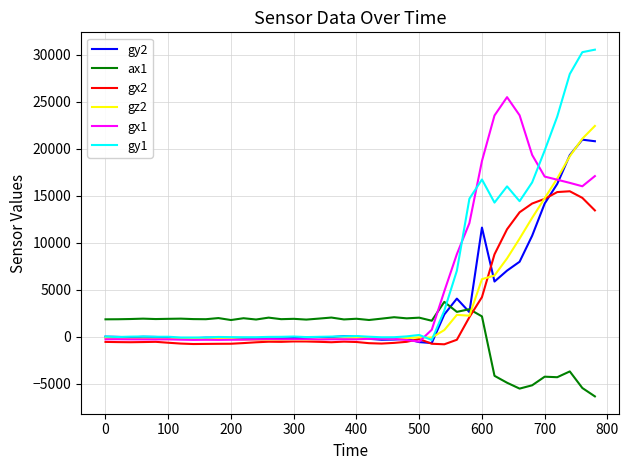

Which series has the widest spread of values?

gy1